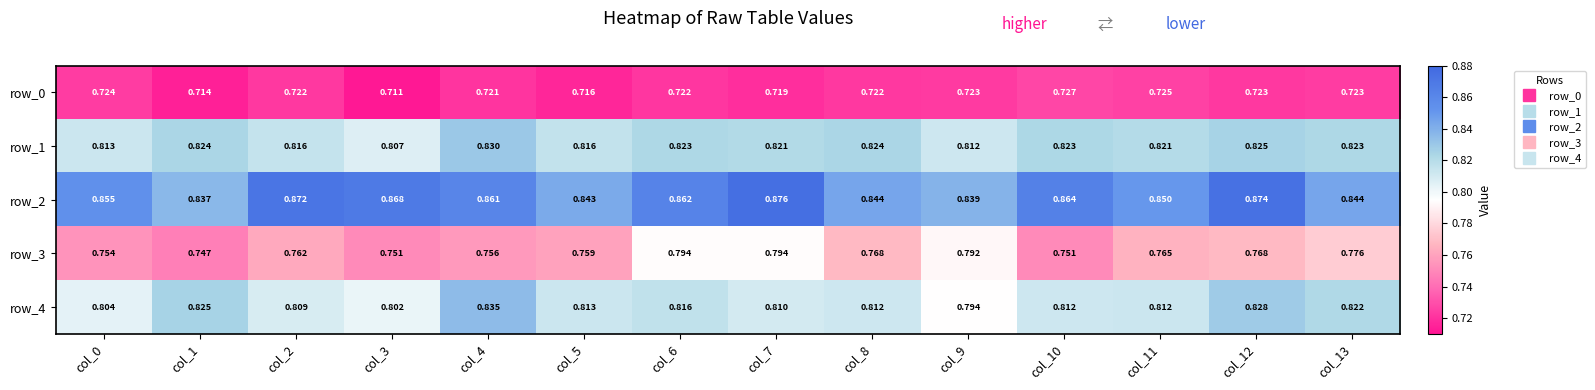

Which series has the largest total across all categories?

row_2